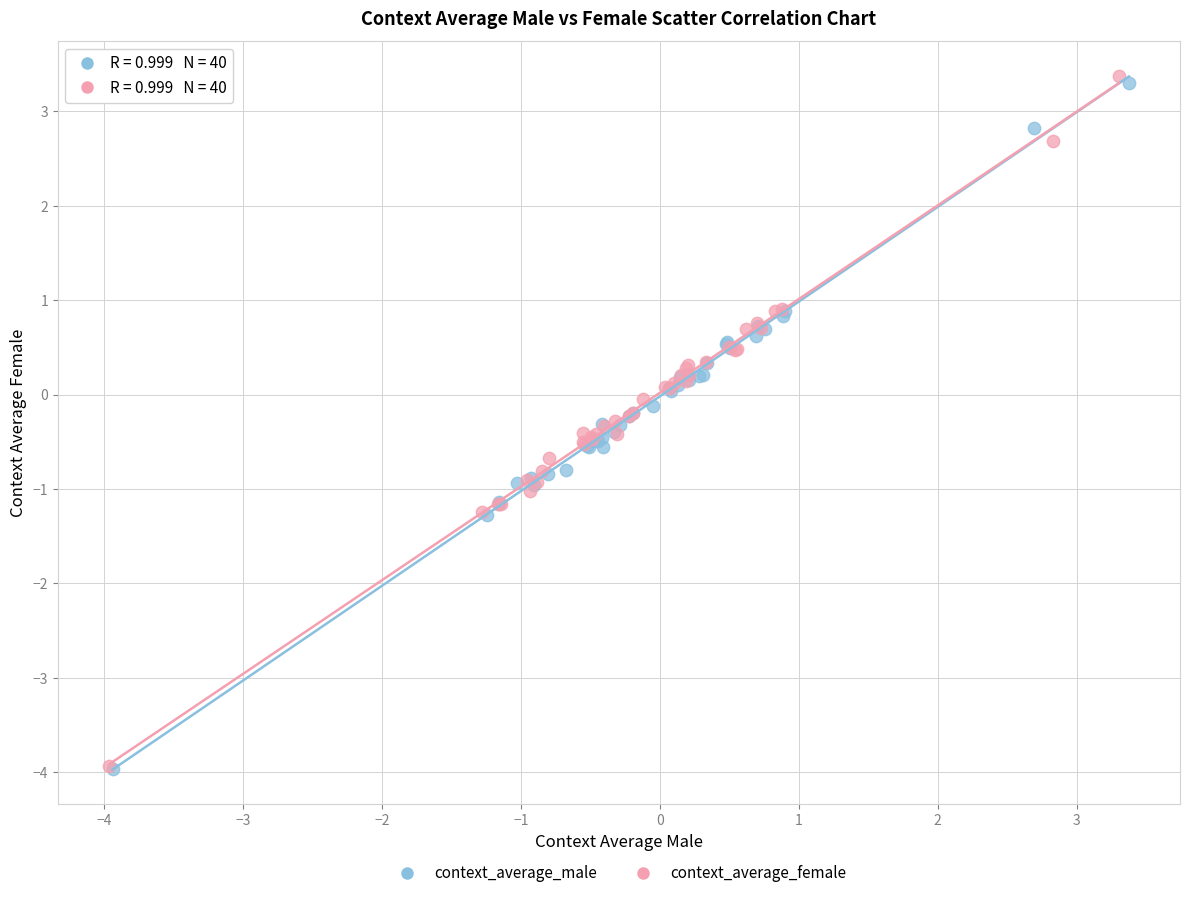

Which series contains the highest Y value?

context_average_female